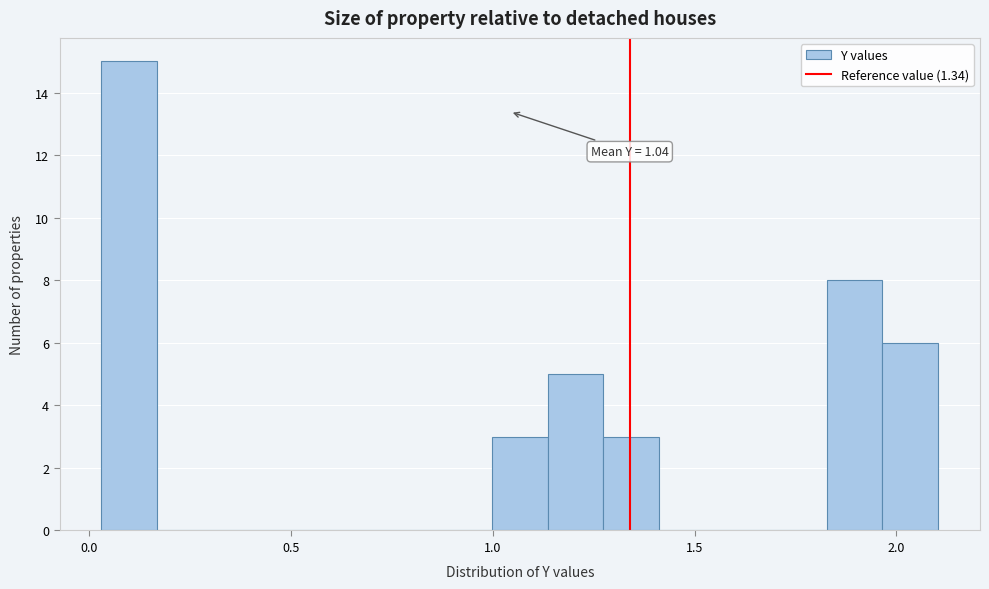

Read against the x-axis, roughly where is the centre of the tallest bar?

0.10